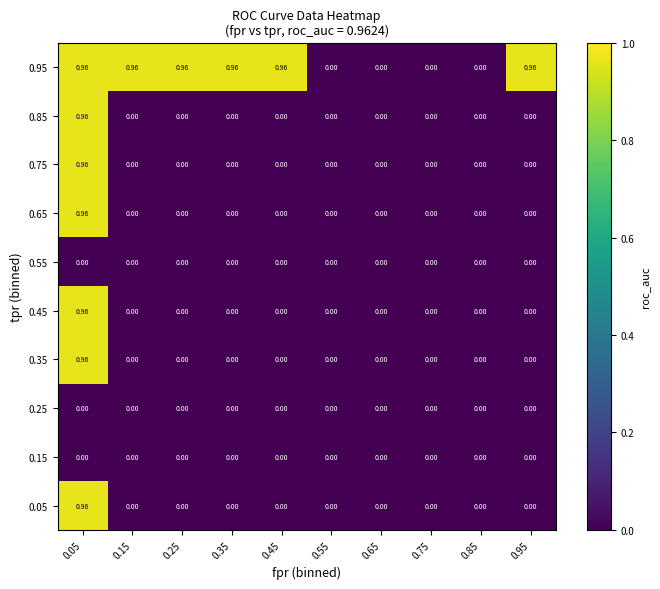

At how many categories does at least one series exceed 0?

6